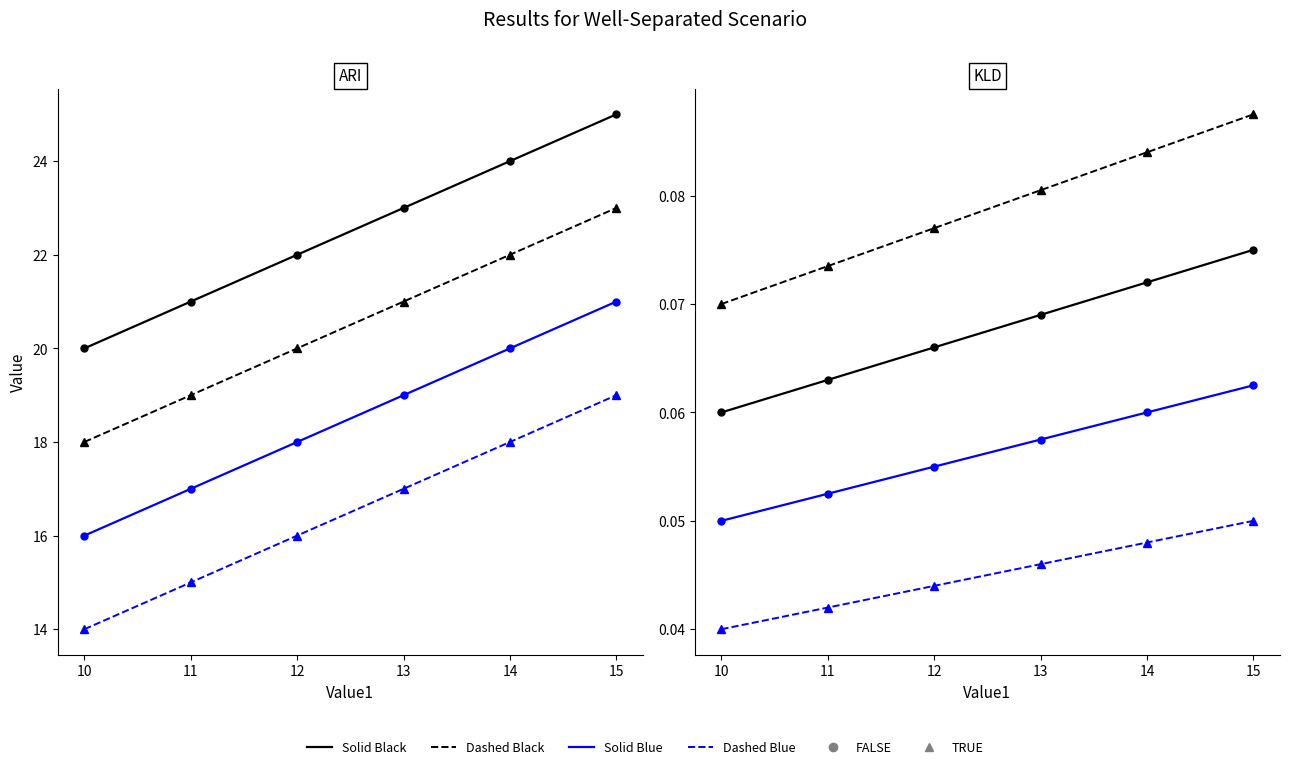

What is the value of the 5th point from the left?

0.1